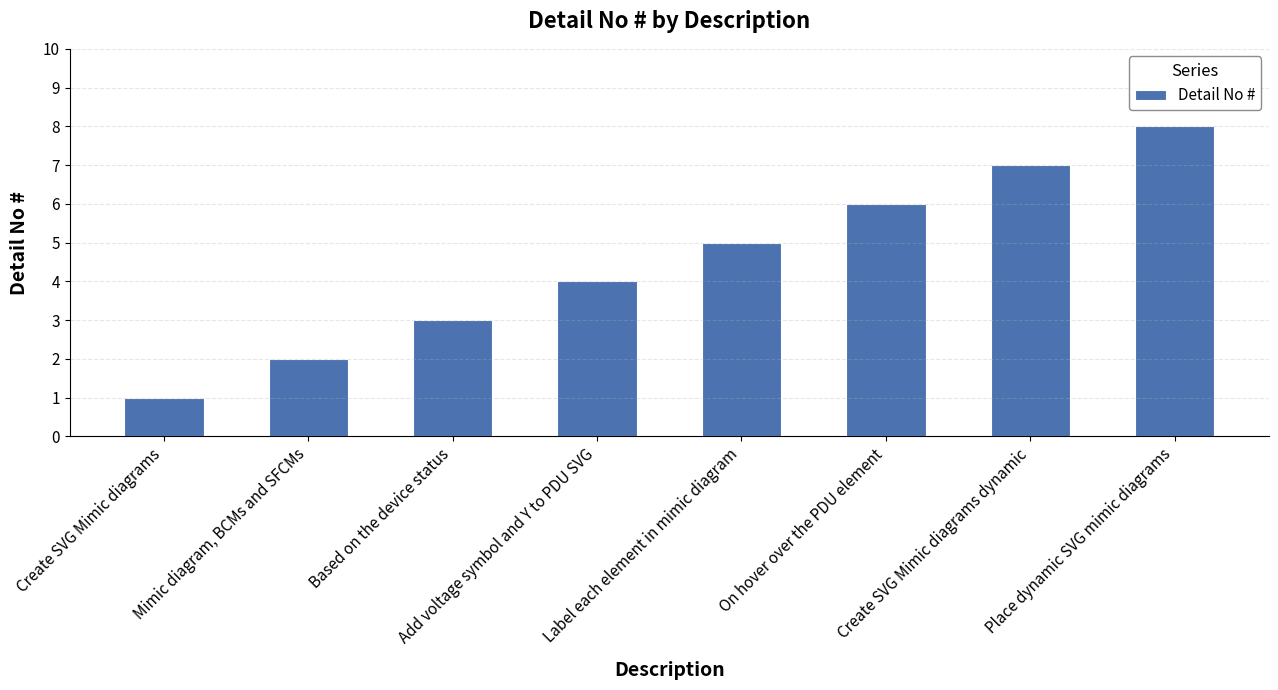

Reading right to left, what are all the values shown in this chart?

8	7	6	5	4	3	2	1